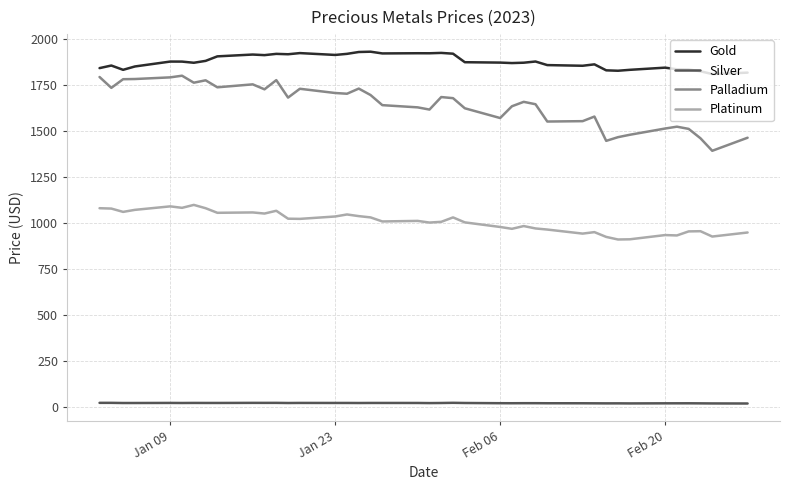

What is the highest value of the Palladium series?

1802.0